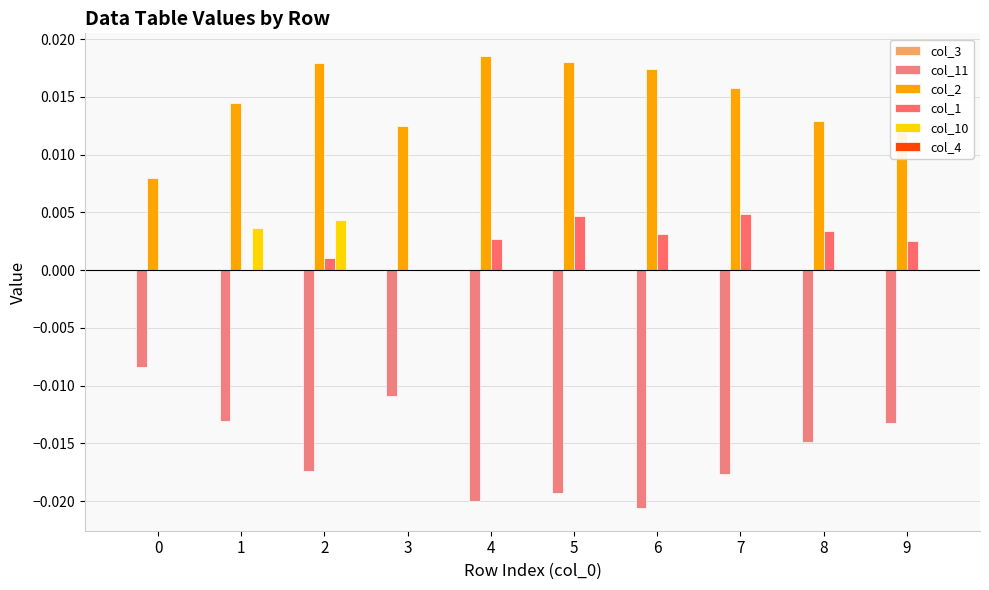

Are the bars grouped side by side (vs. stacked)?

Yes